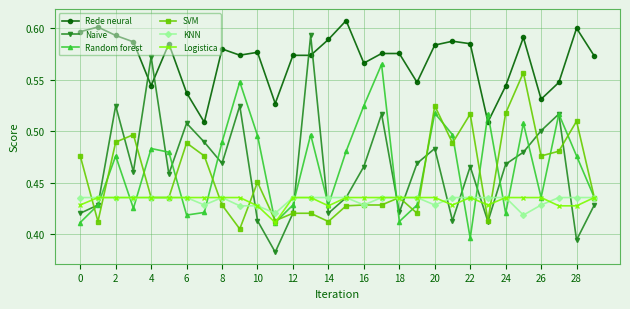

Does the chart display data point markers on the line(s)?

Yes